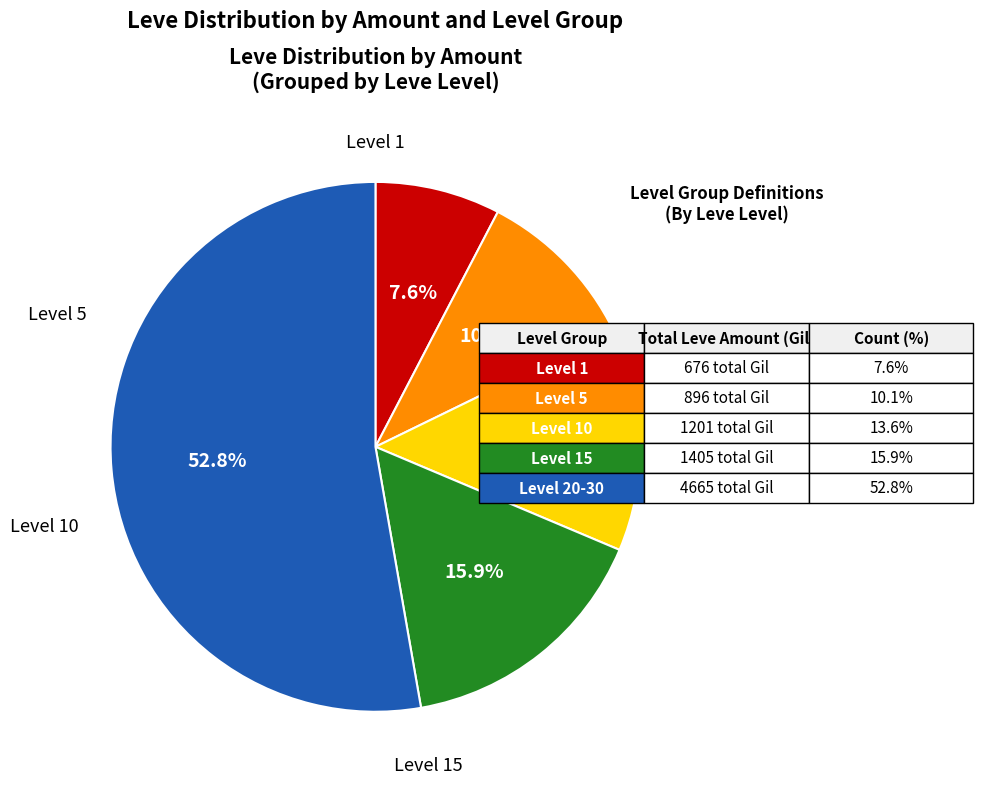

Does any single category account for the majority?

Yes